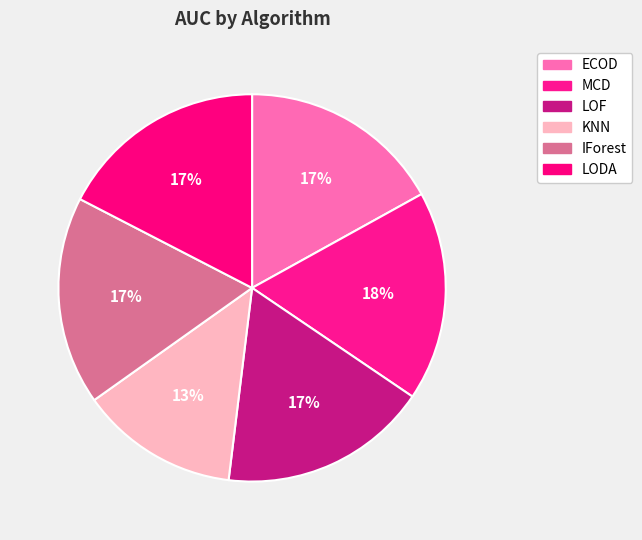

Does KNN represent more than half of the total?

No